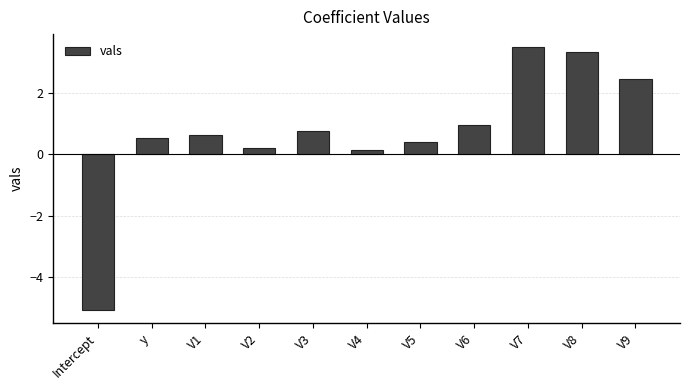

What position from the left is V7?

9